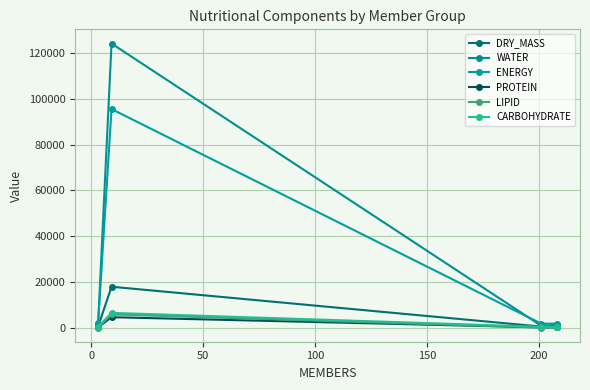

True or false: DRY_MASS and LIPID cross at least once.

False